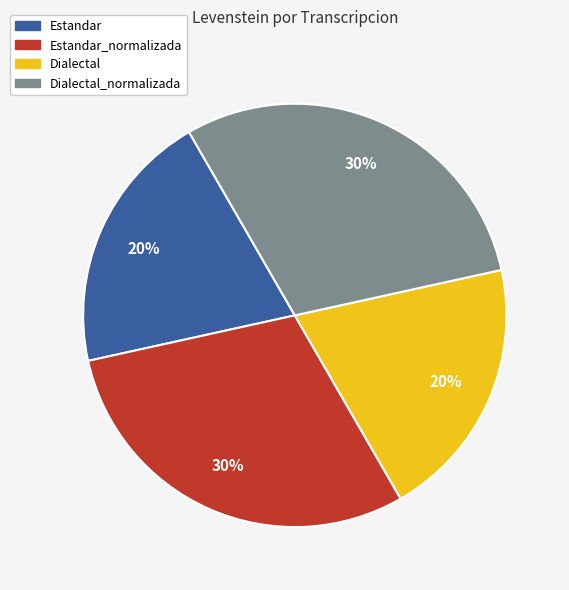

To the nearest percent, what is the average slice percentage?

25%